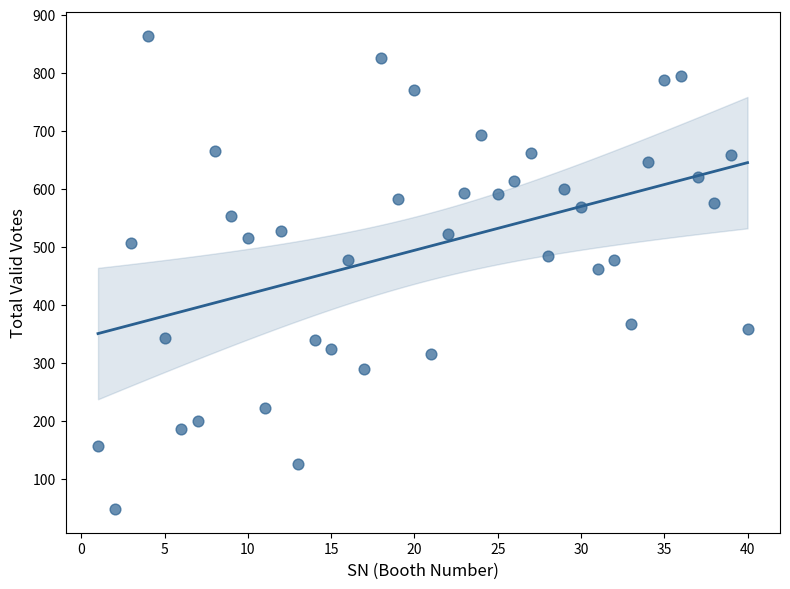

What is the range of Y values (max minus min)?

816